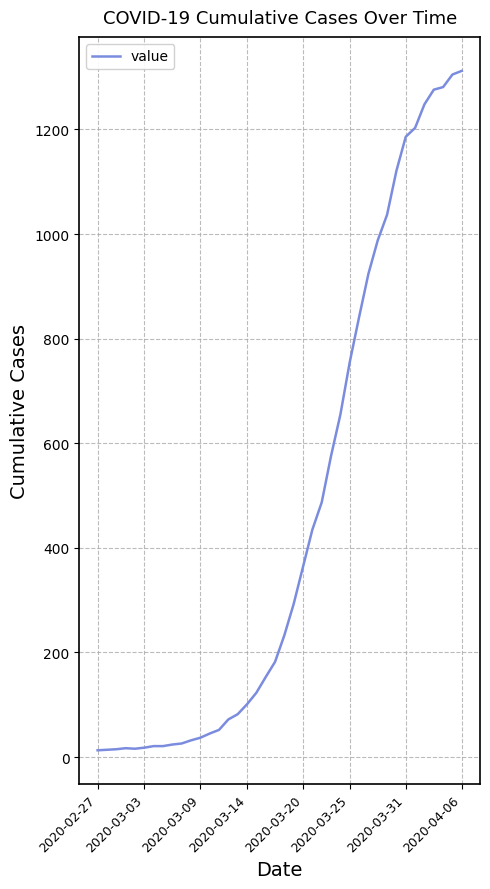

What is the greatest value displayed?

1312